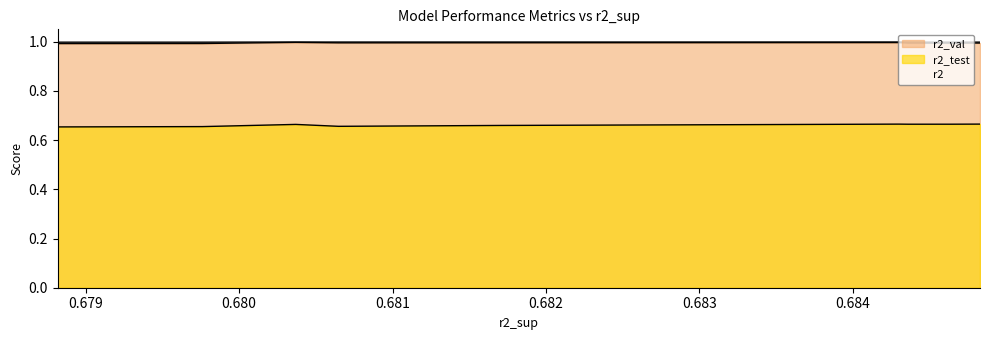

Reading left to right, extract all data points from this chart.

r2: model_4_22_3=1.0	model_4_22_2=1.0	model_4_22_1=1.0	model_4_22_4=1.0	model_4_22_5=1.0	model_4_22_6=1.0	model_4_22_0=1.0	model_4_22_7=1.0	model_4_22_9=1.0	model_4_22_8=1.0
r2_test: model_4_22_3=0.7	model_4_22_2=0.7	model_4_22_1=0.7	model_4_22_4=0.7	model_4_22_5=0.7	model_4_22_6=0.7	model_4_22_0=0.7	model_4_22_7=0.7	model_4_22_9=0.7	model_4_22_8=0.7
r2_val: model_4_22_3=1.0	model_4_22_2=1.0	model_4_22_1=1.0	model_4_22_4=1.0	model_4_22_5=1.0	model_4_22_6=1.0	model_4_22_0=1.0	model_4_22_7=1.0	model_4_22_9=1.0	model_4_22_8=1.0